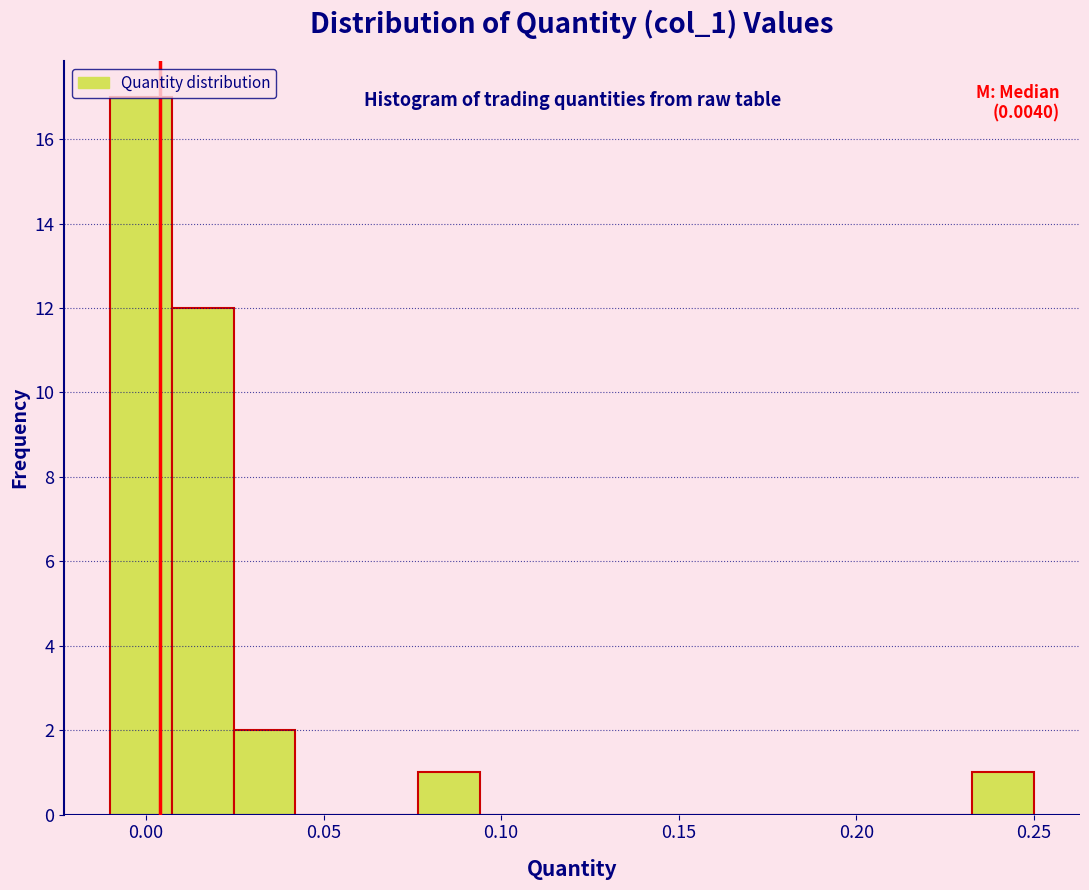

Around what value on the x-axis is the tallest bar? Give the approximate position of its centre, as read against the axis.

0.000